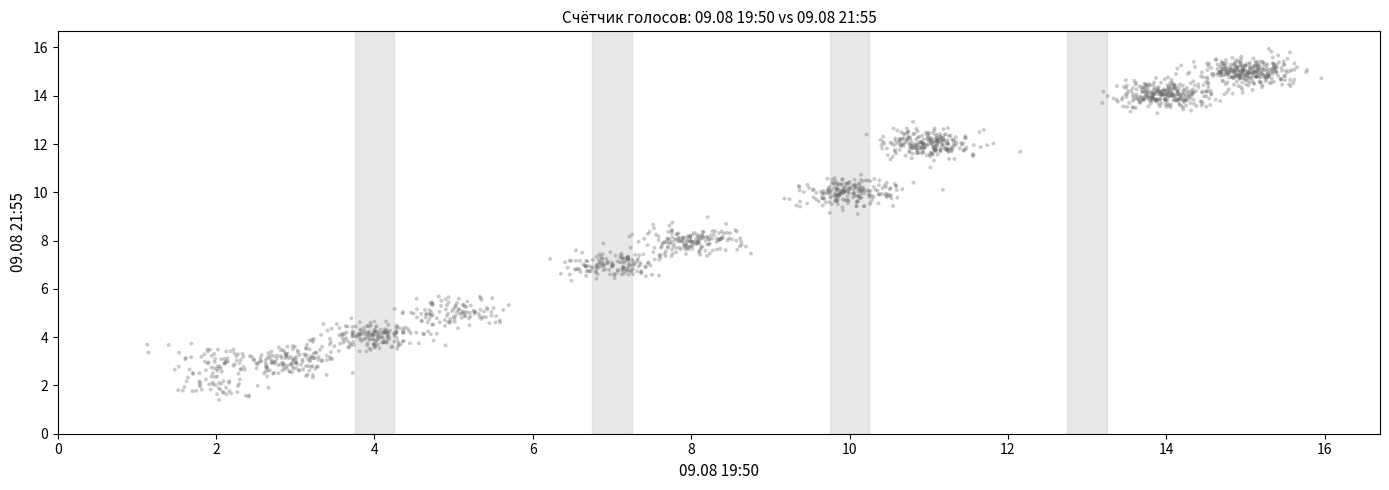

What is the range of Y values (max minus min)?

14.5